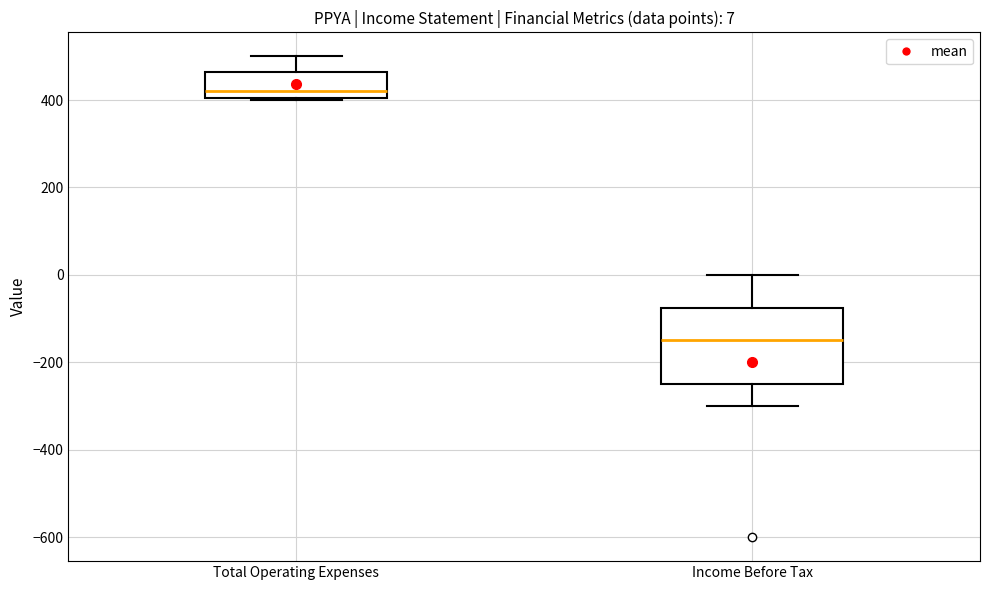

Which box is the tallest, from its lower edge to its upper edge?

Income Before Tax